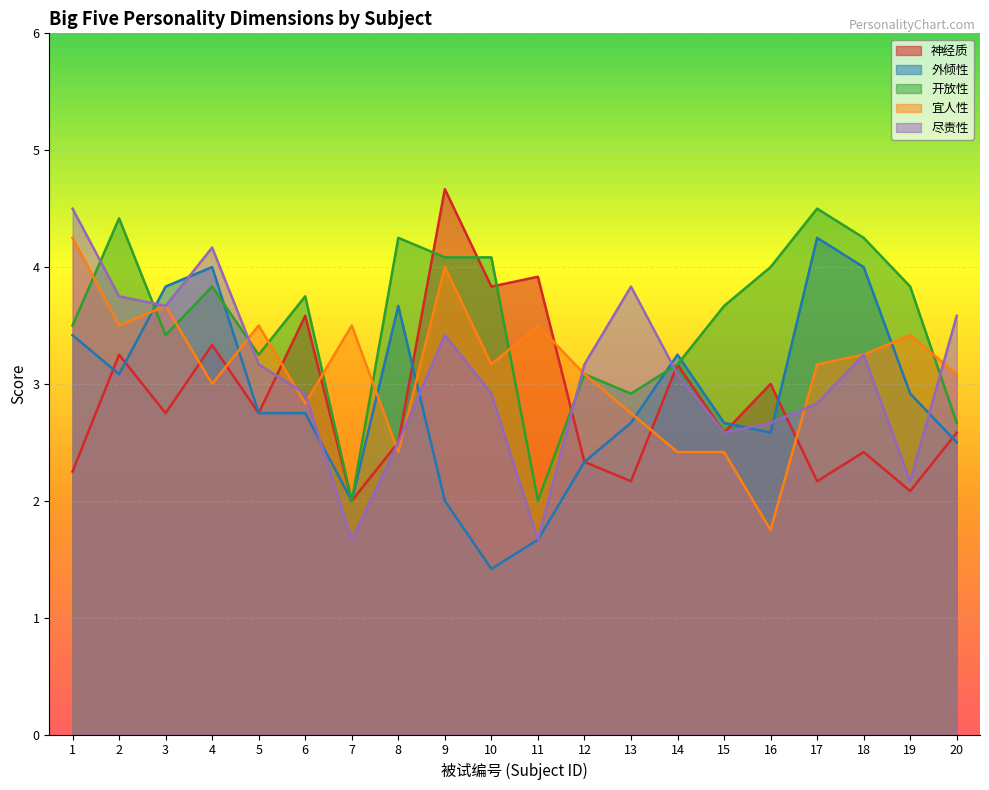

How many lines are shown in the chart?

5